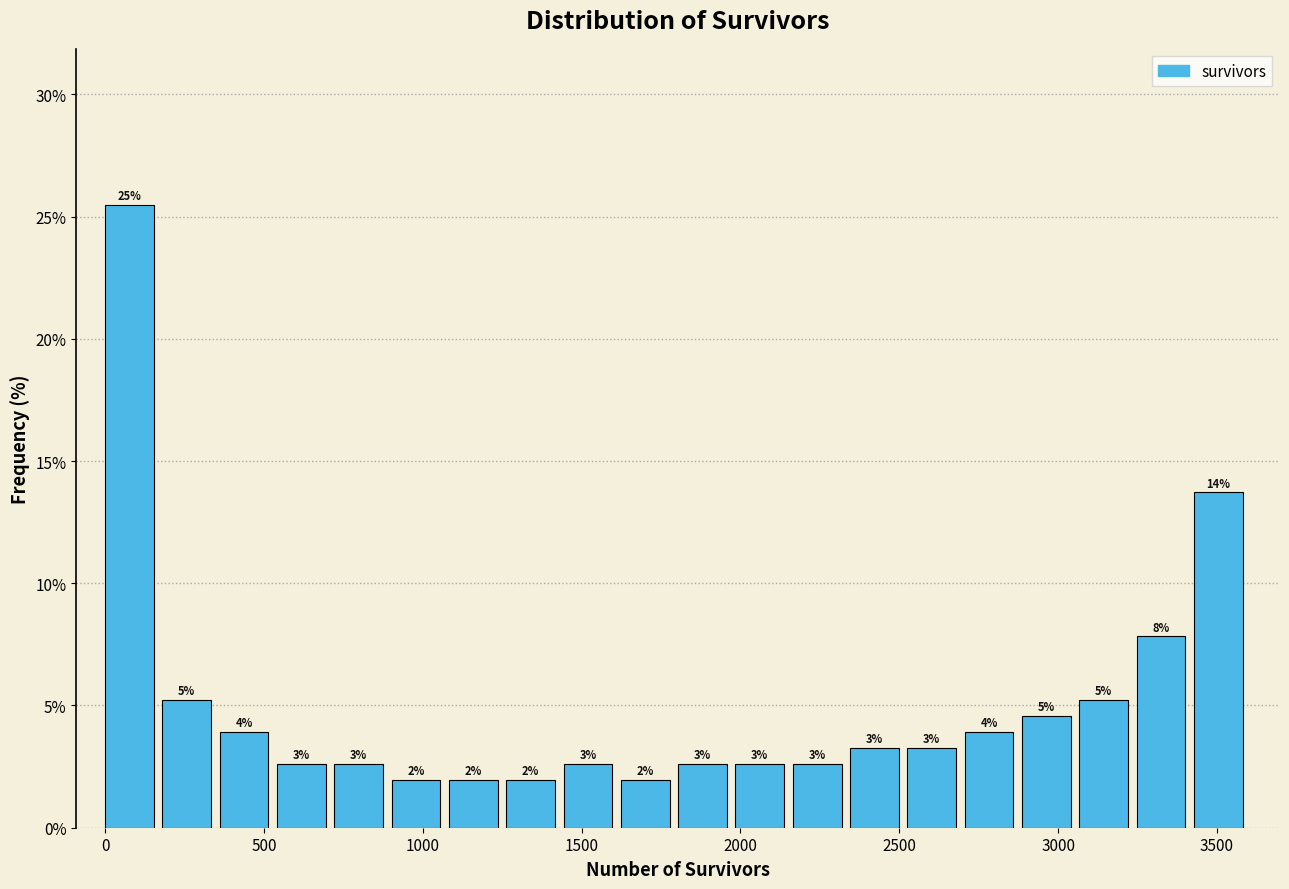

Read against the x-axis, roughly where is the centre of the tallest bar?

100